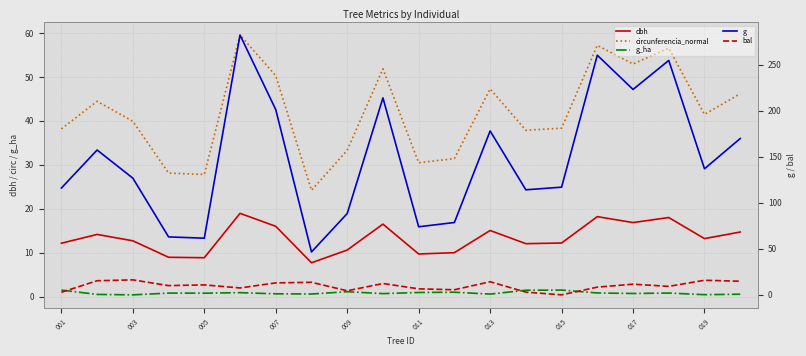

What position from the right is 001?

20